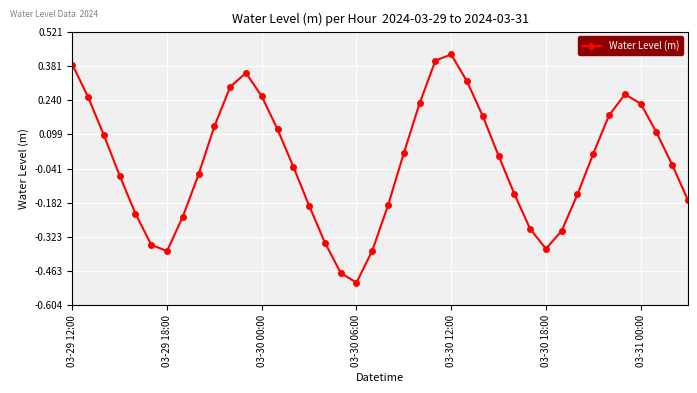

True or false: the data has more than 1 interior local peaks.

True